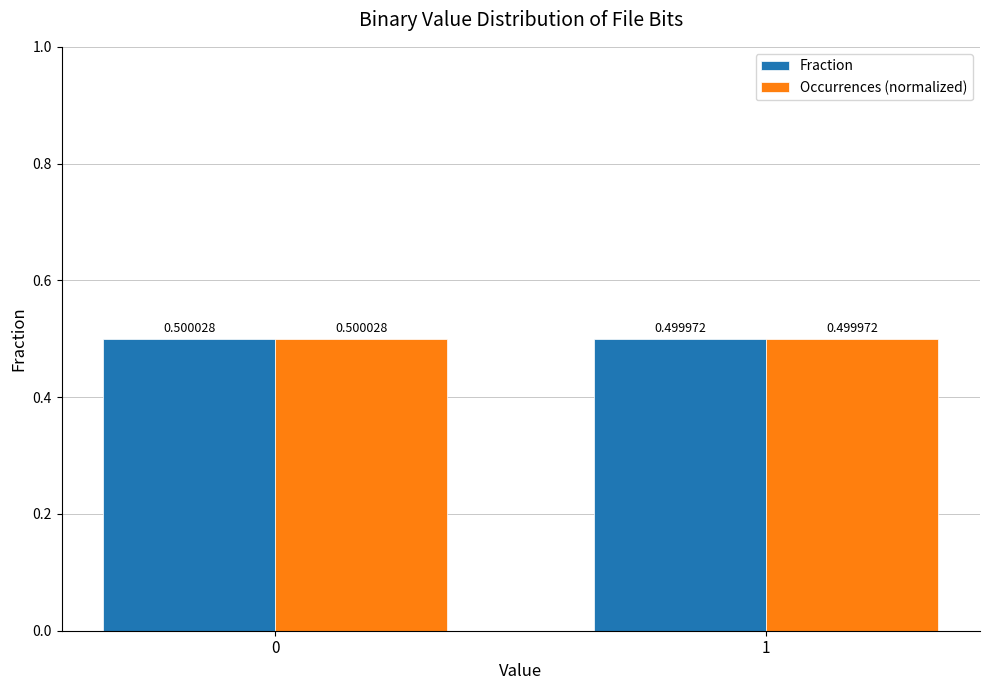

What is the maximum value for Fraction?

0.5